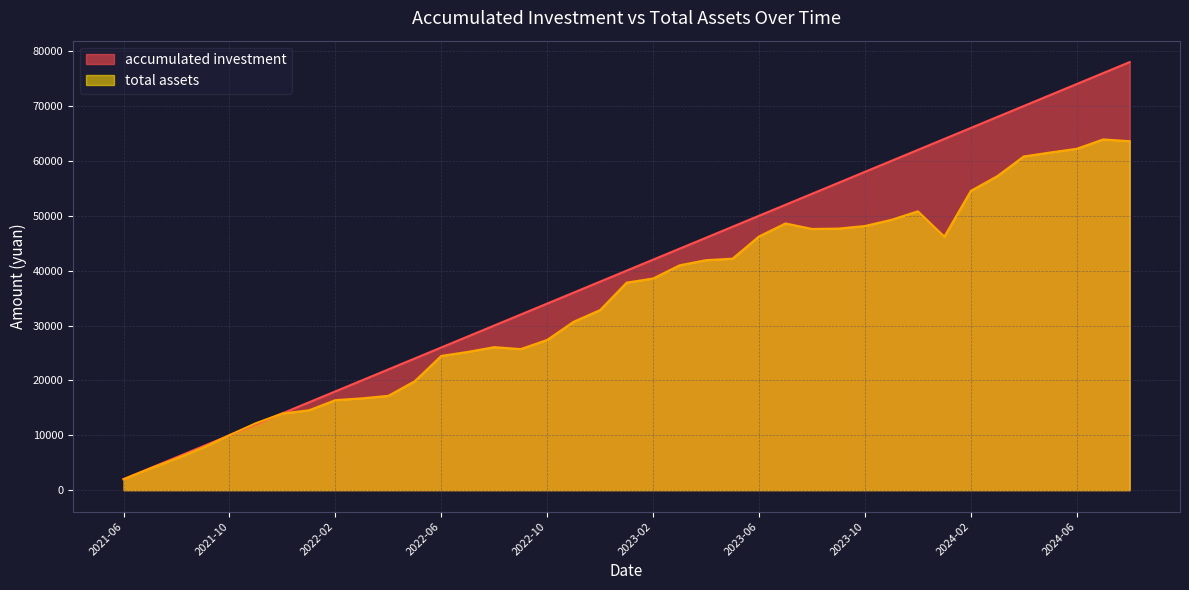

What is the difference between the highest and lowest values at 2022-06?

1536.1